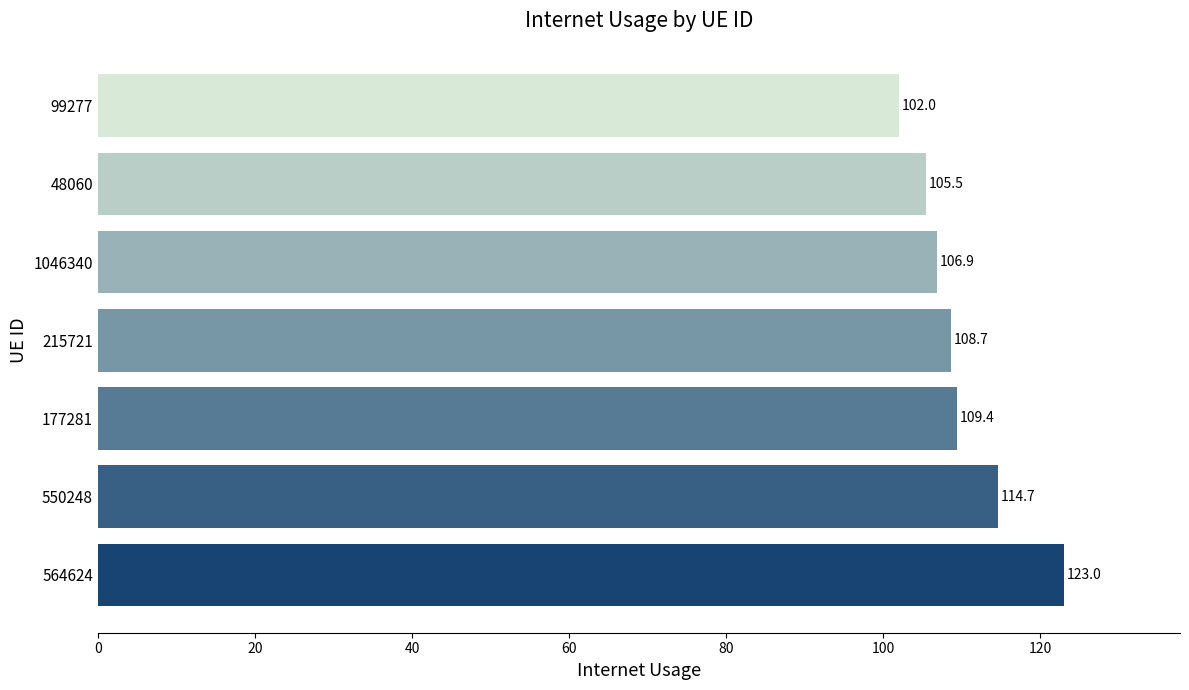

Where is the data nearest to the value 112?

177281